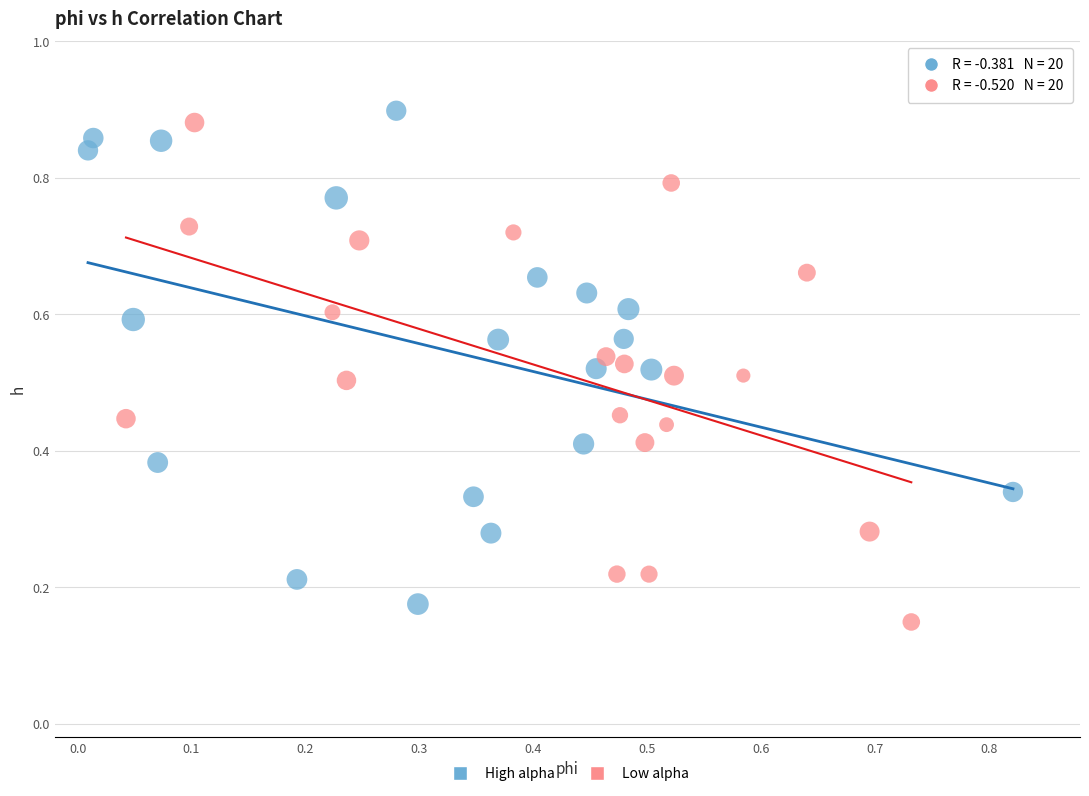

Which series reaches the maximum Y coordinate?

High alpha